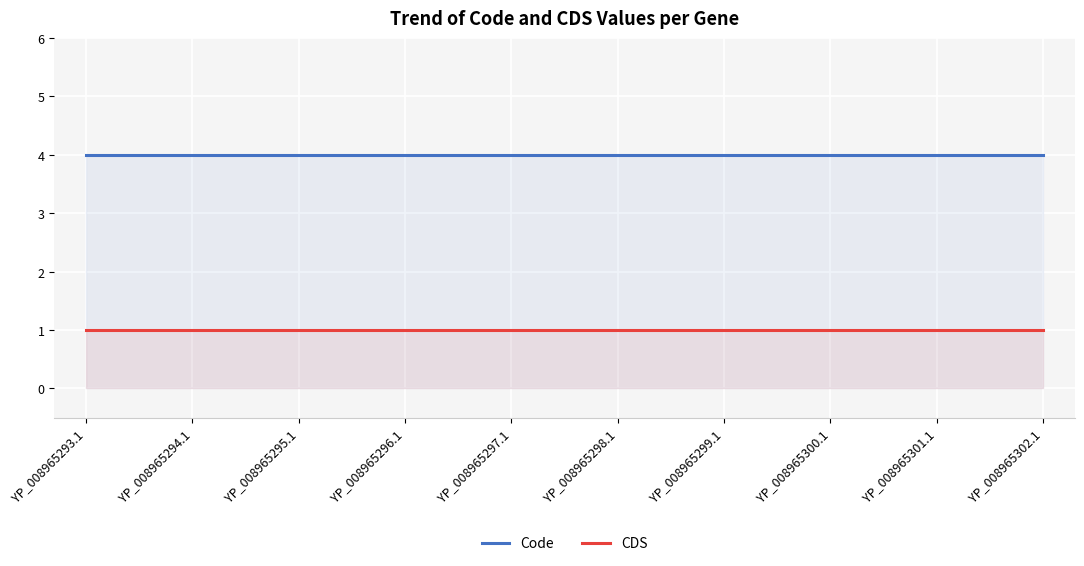

What is the average value of the CDS series?

1